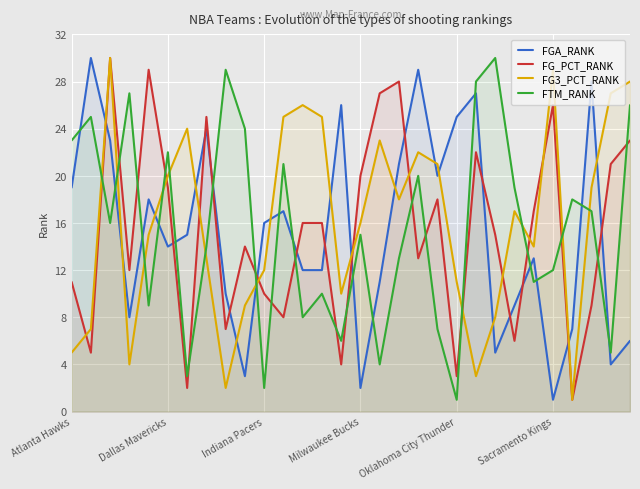

How many times do FG3_PCT_RANK and FG_PCT_RANK cross each other?

10